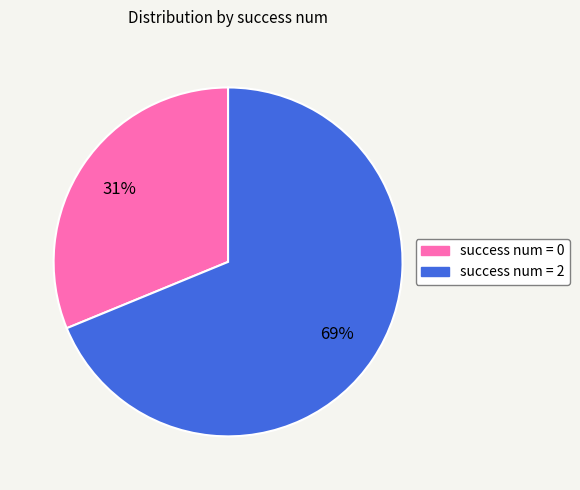

To the nearest percent, what is the average slice percentage?

50%